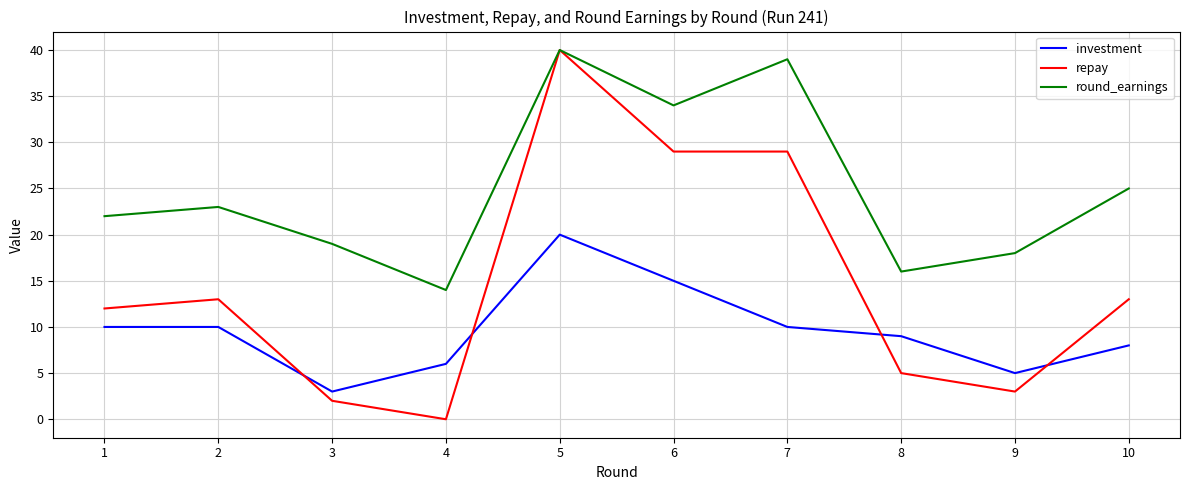

Which series has the widest spread of values?

repay